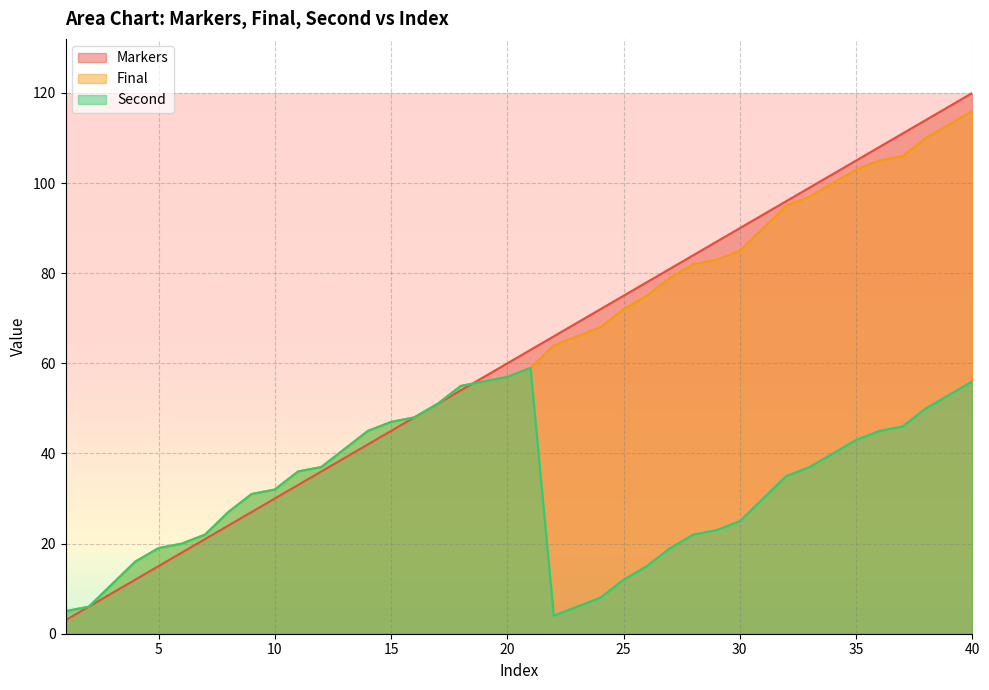

What are all the series names shown in the legend?

Markers, Final, Second